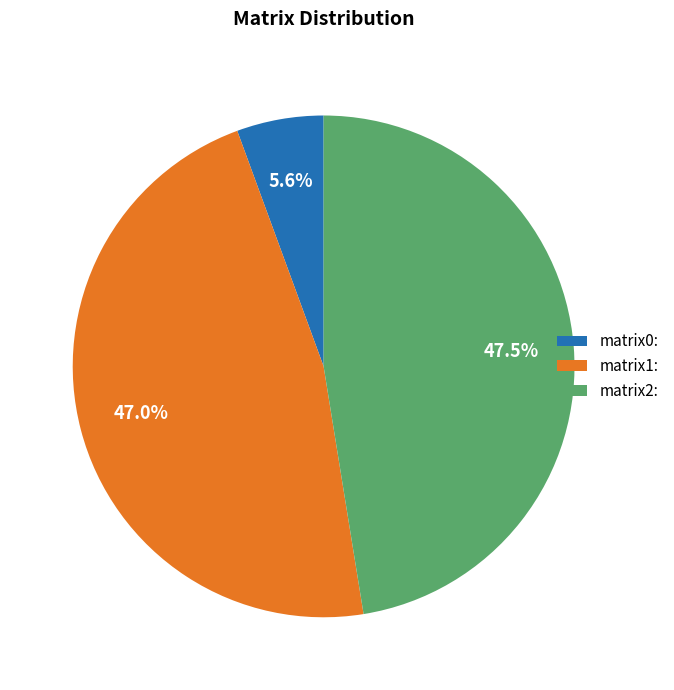

The matrix1: slice represents 57% of the pie. True or false?

False